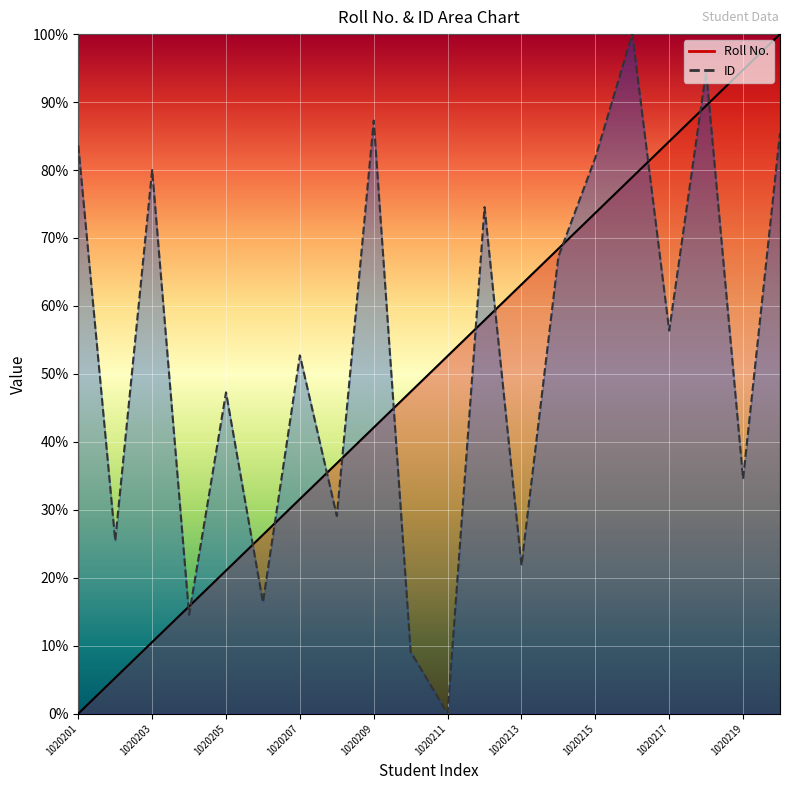

After their last crossing, which series has the higher values: ID or Roll No.?

Roll No.